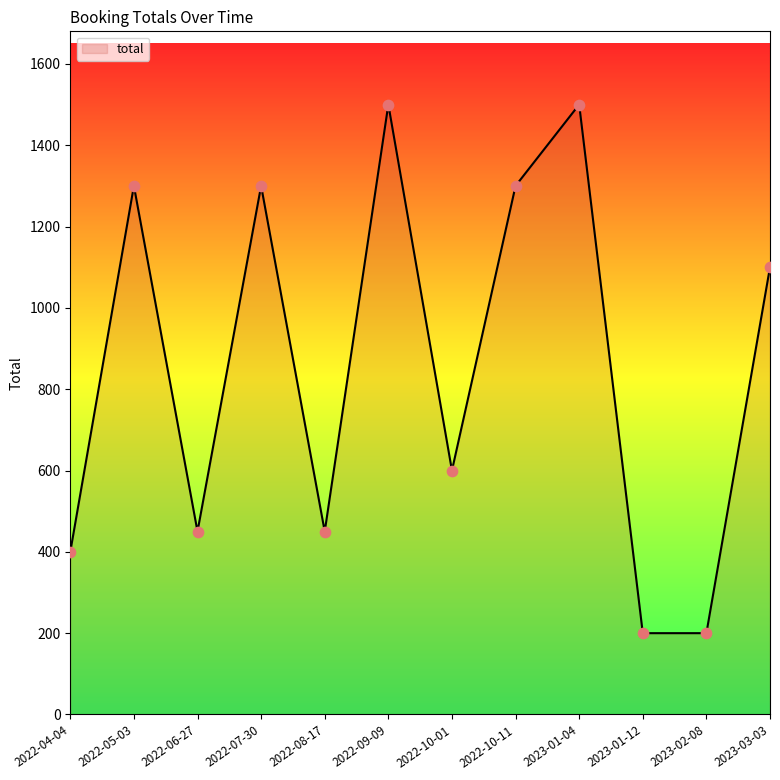

Between 2022-08-17 and 2023-01-12, which is larger?

2022-08-17